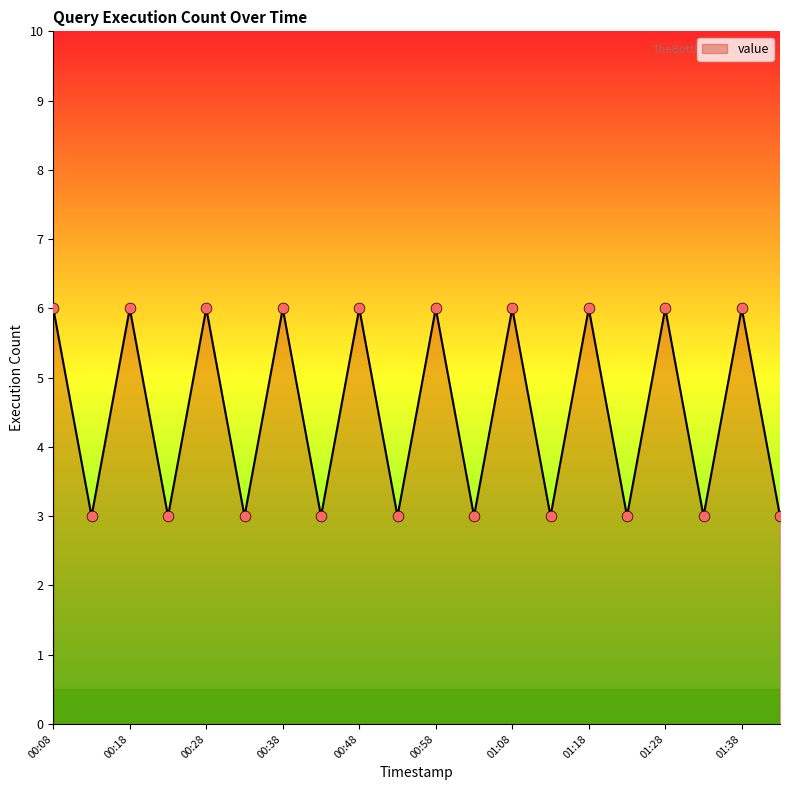

What is the minimum value shown in the chart?

3